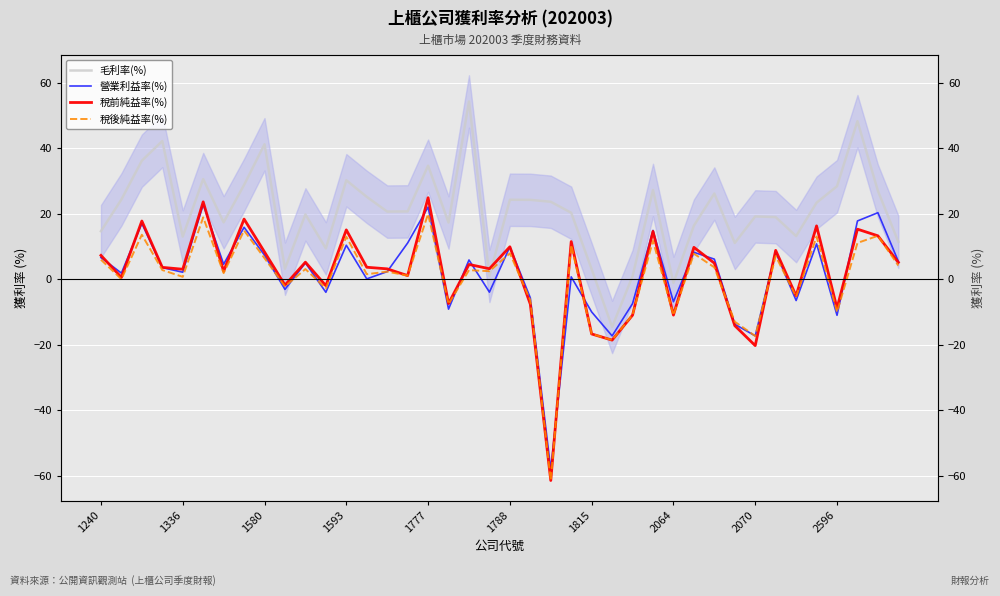

Where is 稅前純益率(%) nearest to the value -18?

25